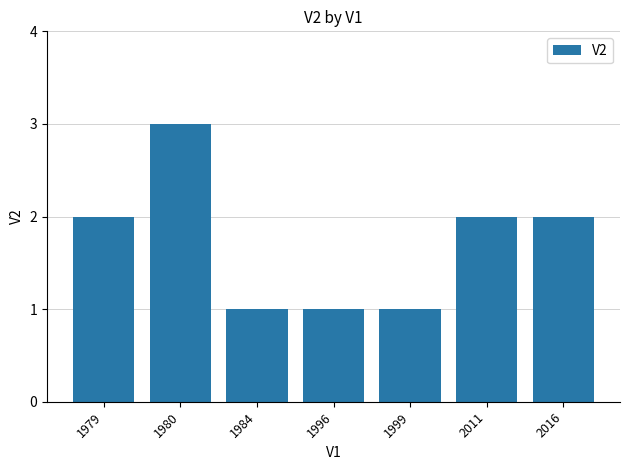

Reading left to right, what are all the values shown in this chart?

2	3	1	1	1	2	2